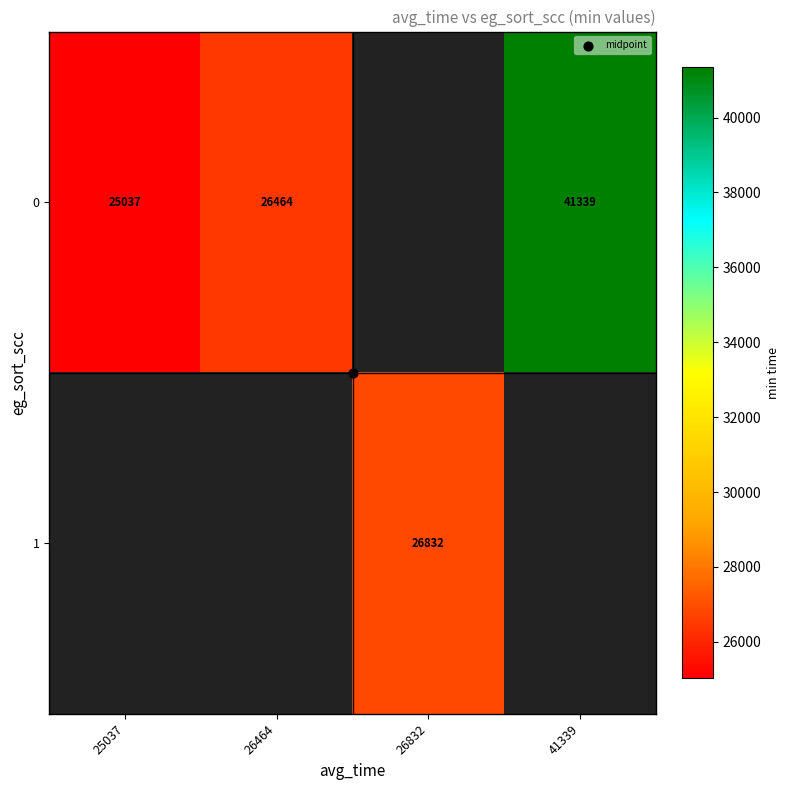

True or false: 0 has a value of 26464.0 at 26464.

True